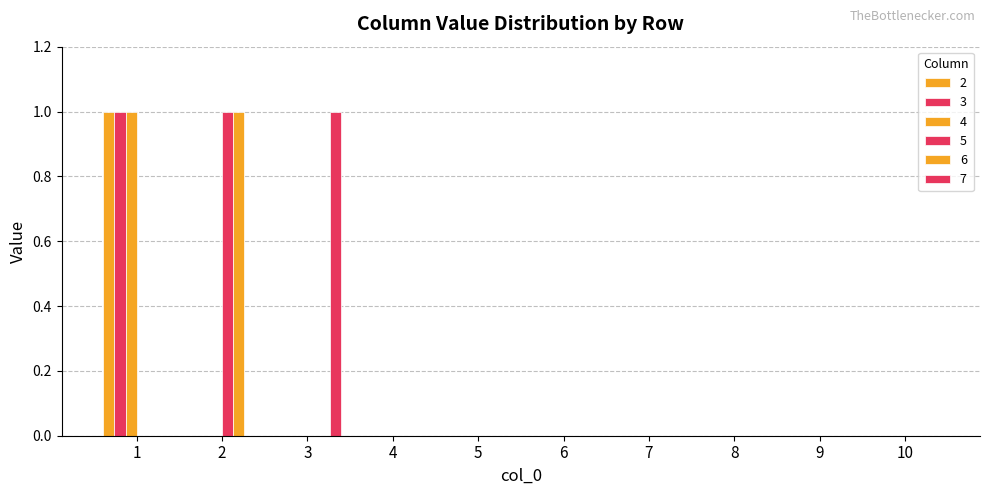

Which series has the largest range (max minus min)?

2